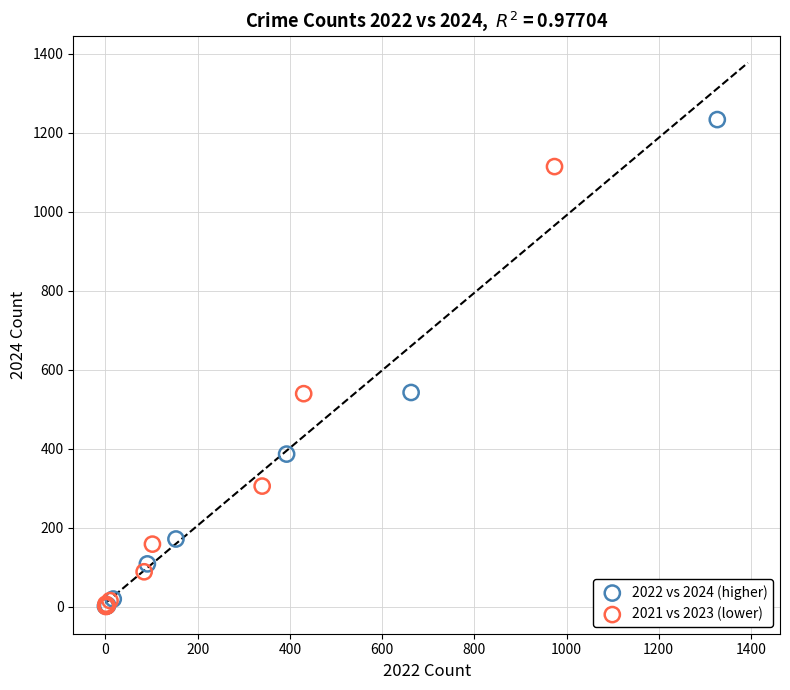

Which series contains the highest Y value?

2022 vs 2024 (higher)